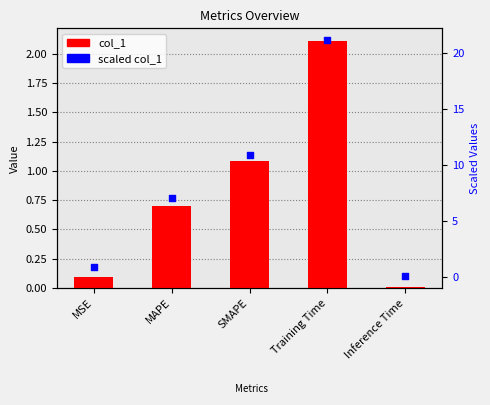

At how many categories does at least one series exceed 10?

2